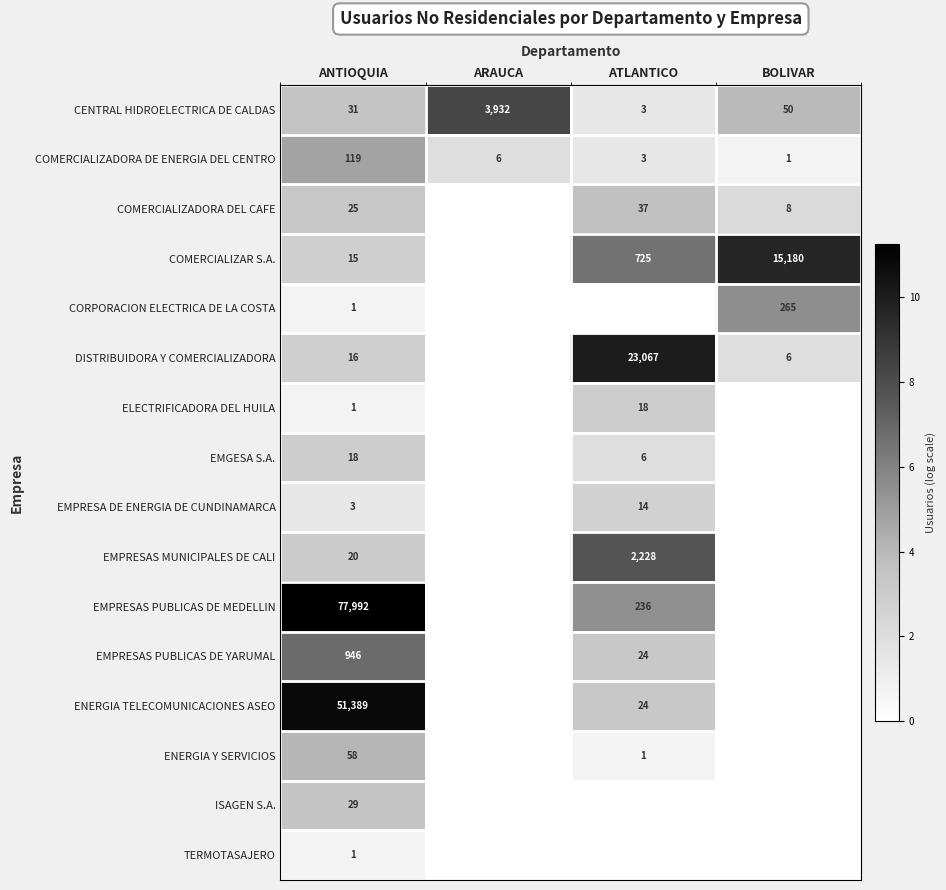

What is the maximum value for COMERCIALIZADORA DE ENERGIA DEL CENTRO?

119